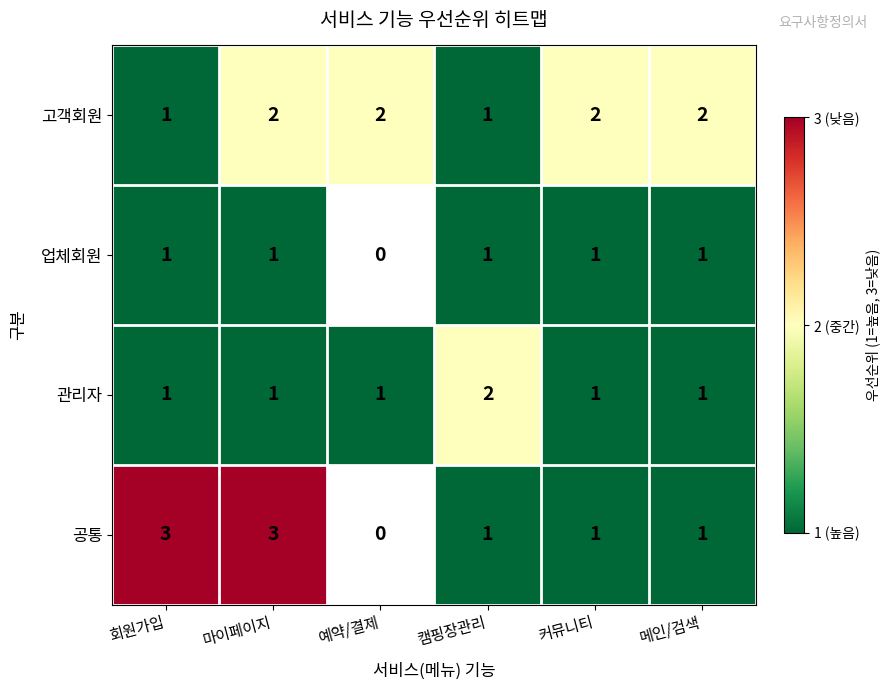

What is the sum of all 고객회원 values?

10